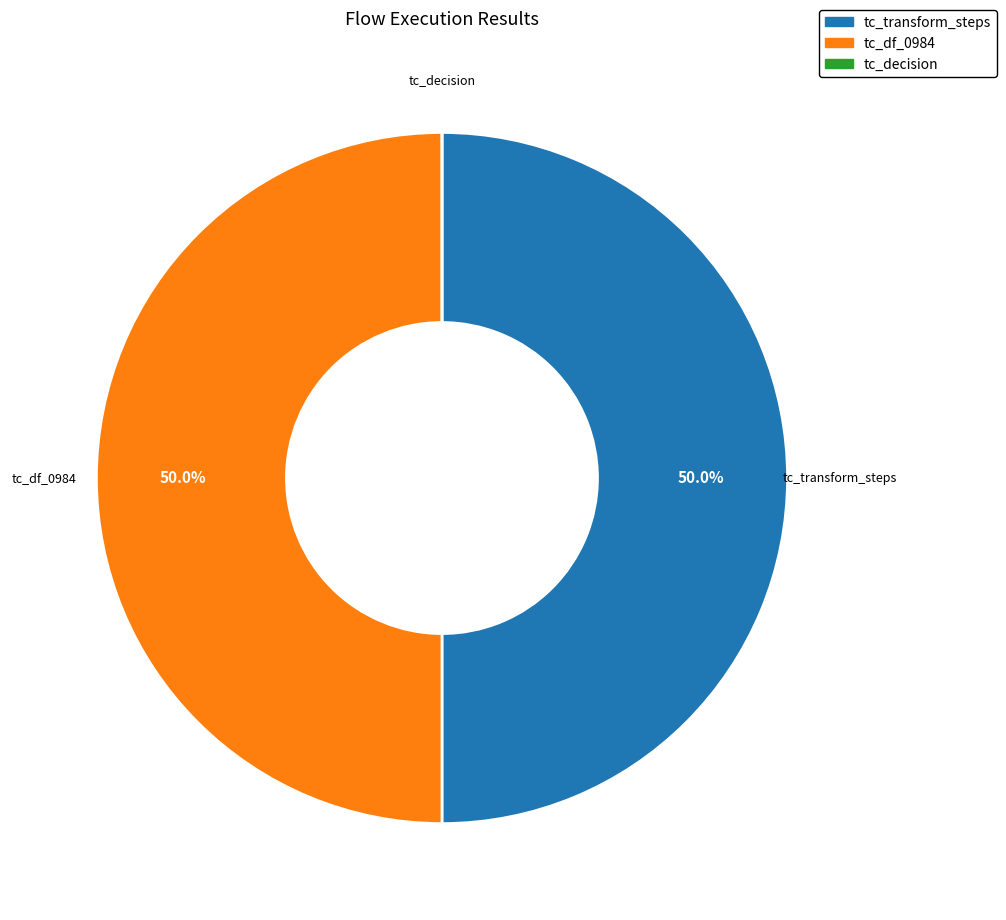

Approximately how many times larger is the value at tc_df_0984 compared to tc_transform_steps?

1.0